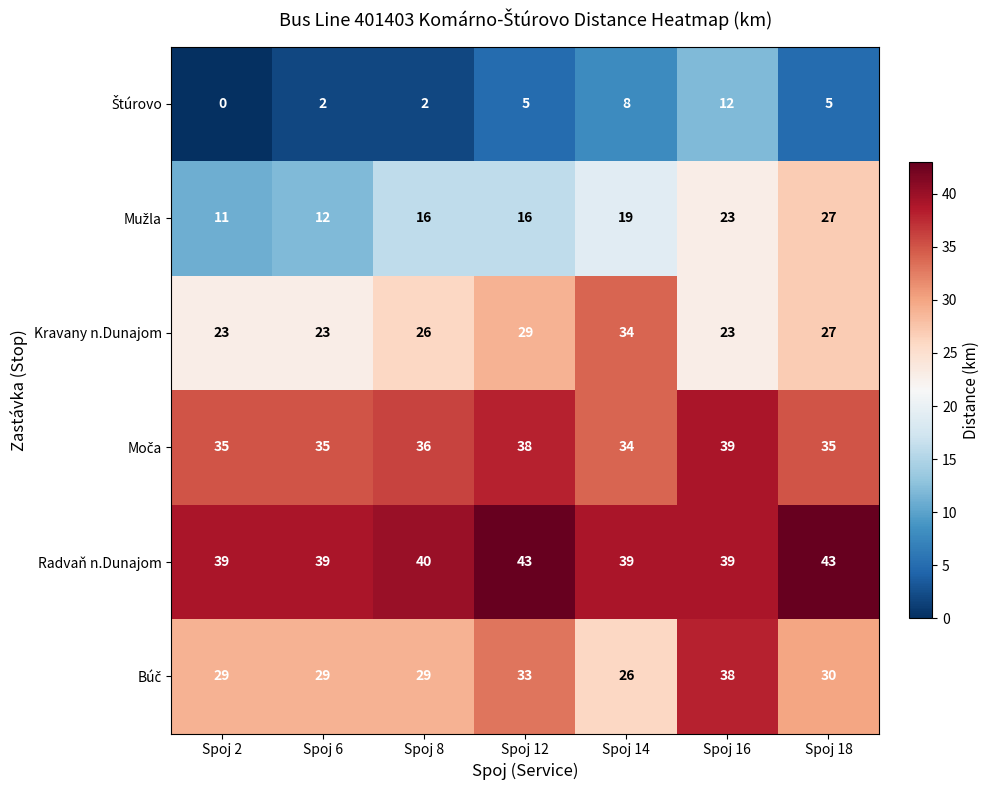

What is the sum of the Radvaň n.Dunajom values at Spoj 8 and Spoj 2?

79